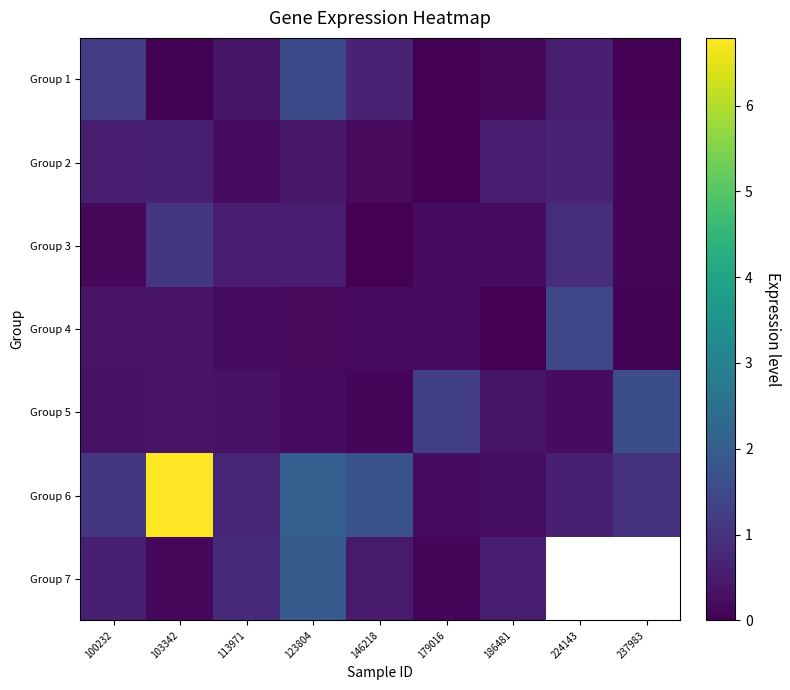

Which category has the lowest value in the Group 2 series?

179016